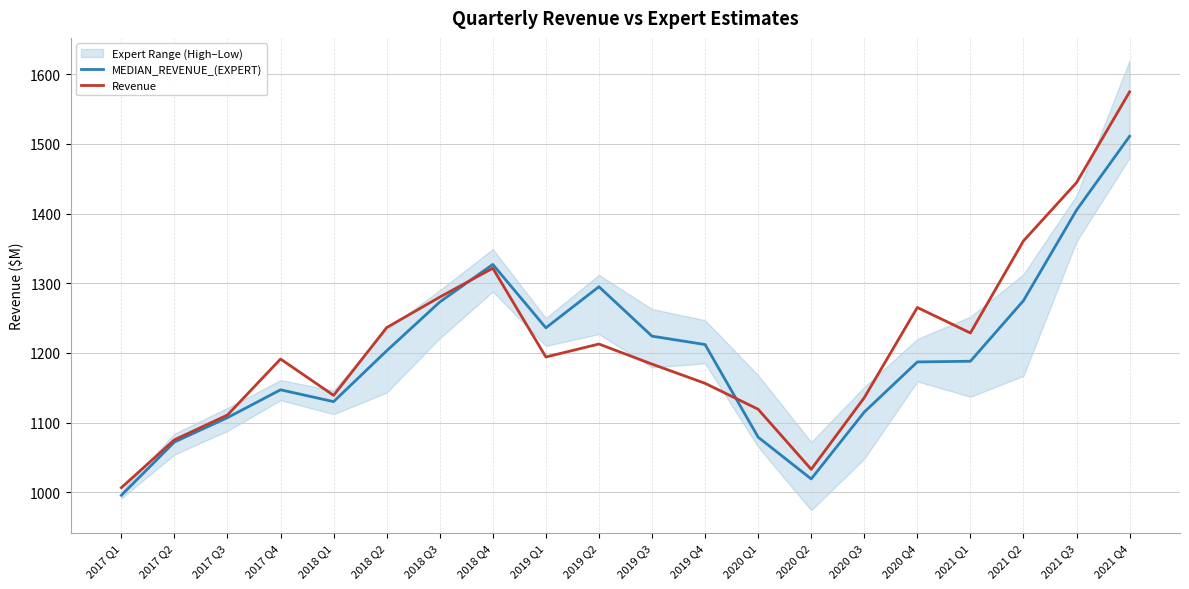

What are all the series names shown in the legend?

MEDIAN_REVENUE_(EXPERT), Revenue